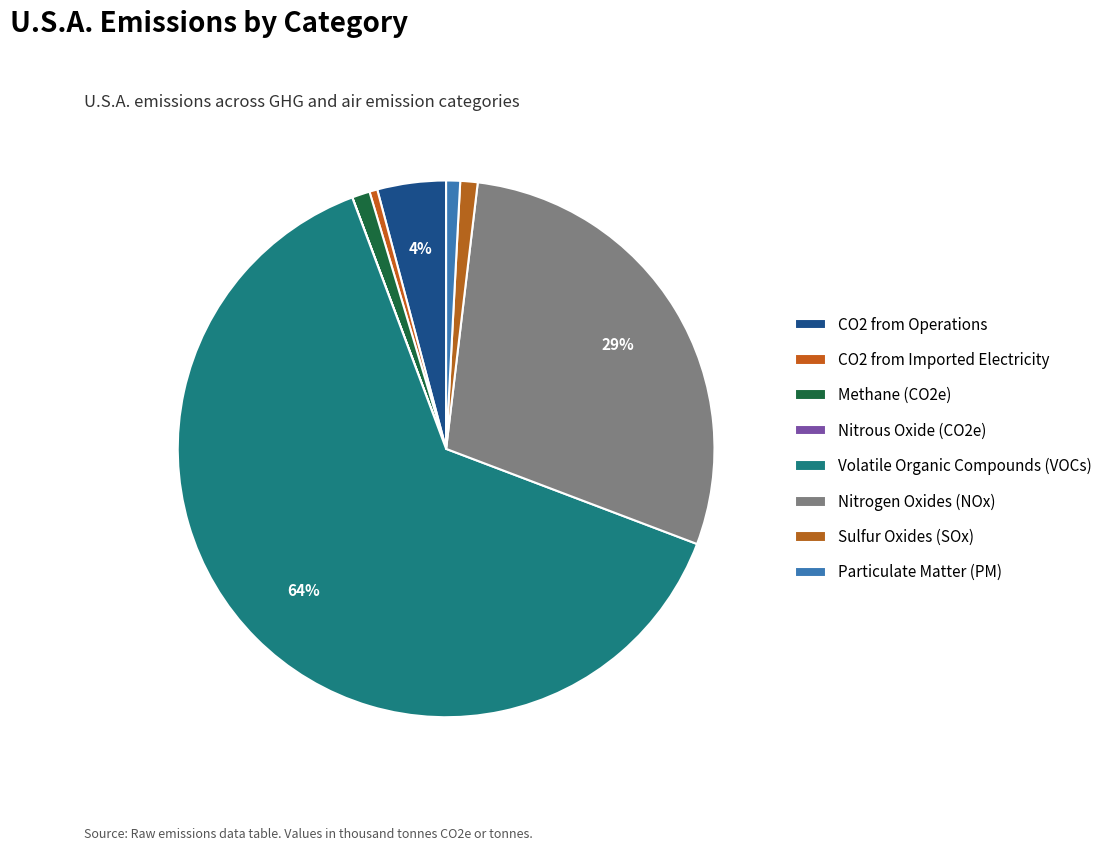

To the nearest percent, what is the combined percentage of Methane (CO2e) and CO2 from Operations?

5%